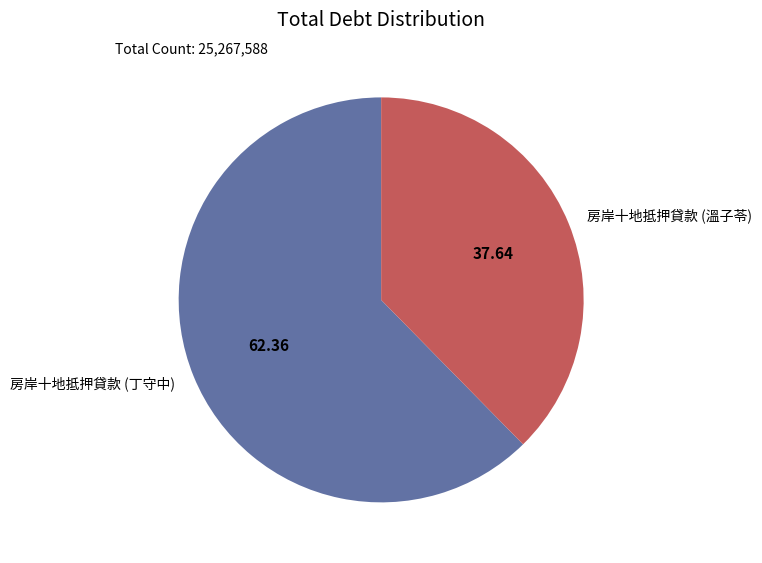

The 房岸十地抵押貸款 (丁守中) slice represents 62% of the pie. True or false?

True